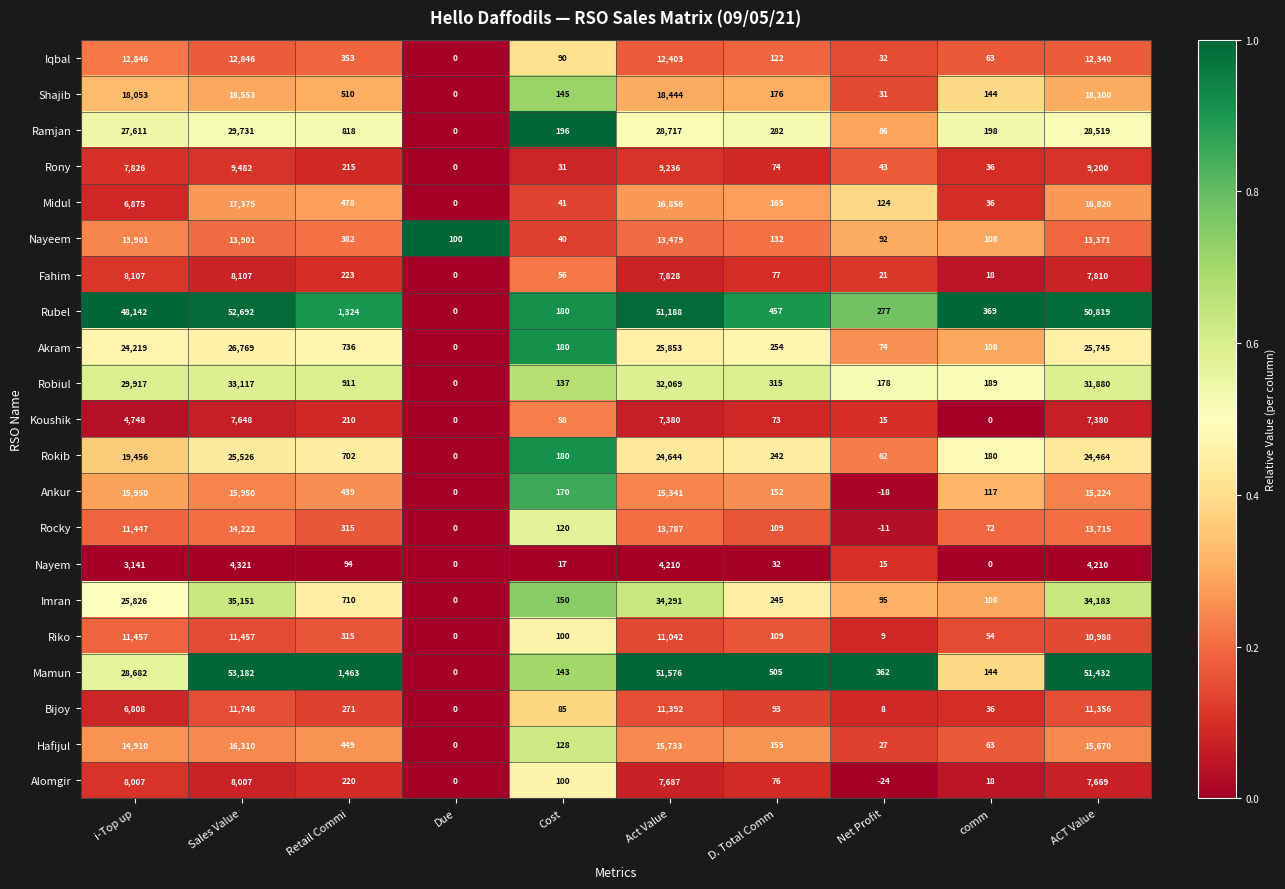

Which series has the largest range (max minus min)?

Mamun